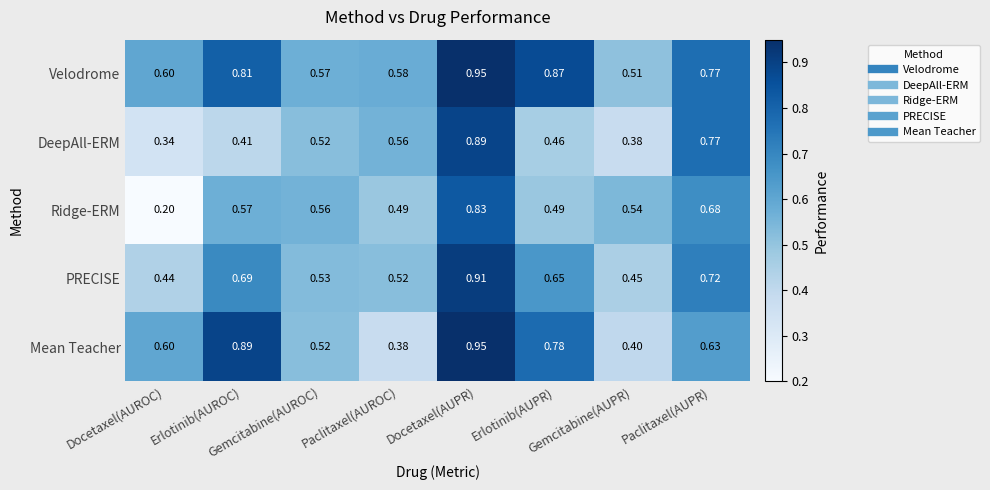

Which series has the widest spread of values?

Ridge-ERM